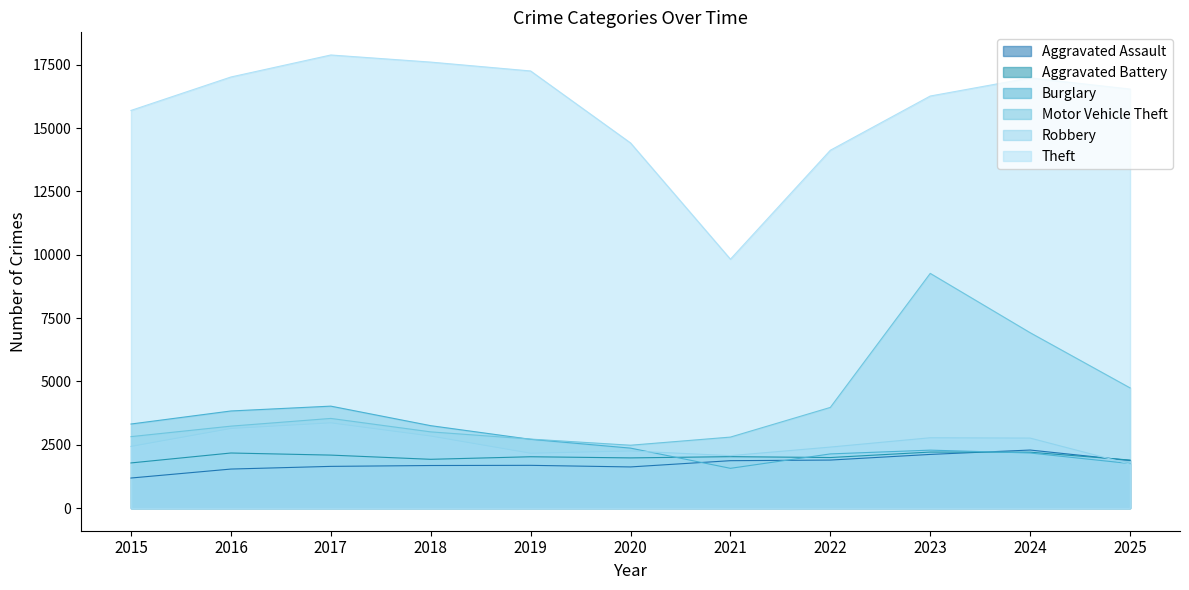

Which series has the largest range (max minus min)?

Theft